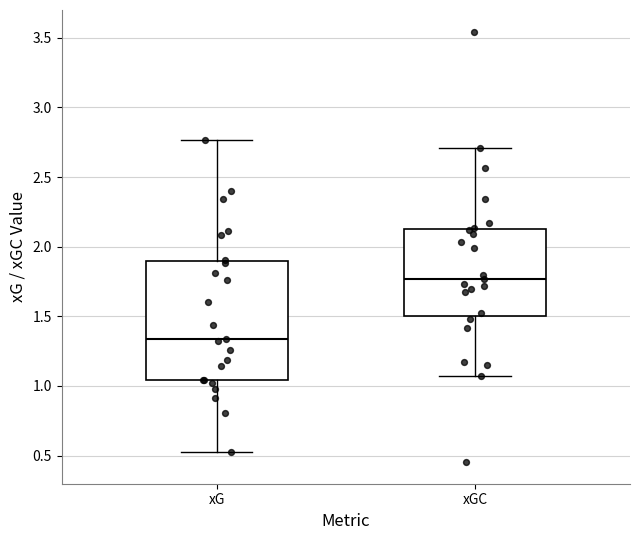

Which box has the lowest median line?

xG